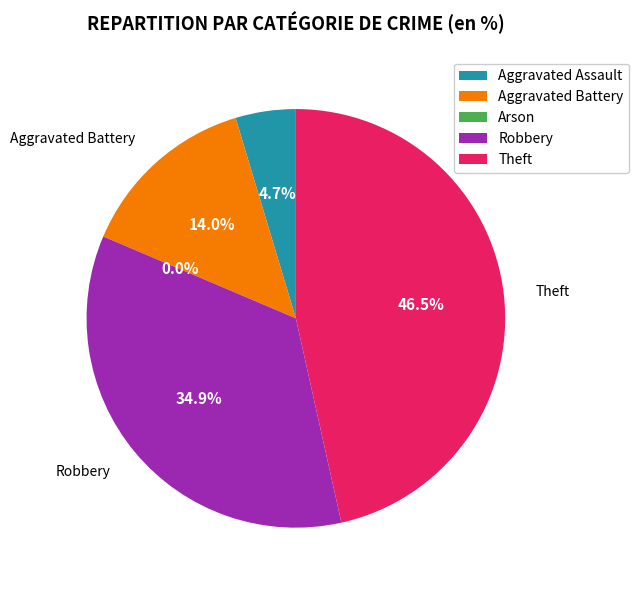

Which category has the biggest portion of the pie?

Theft